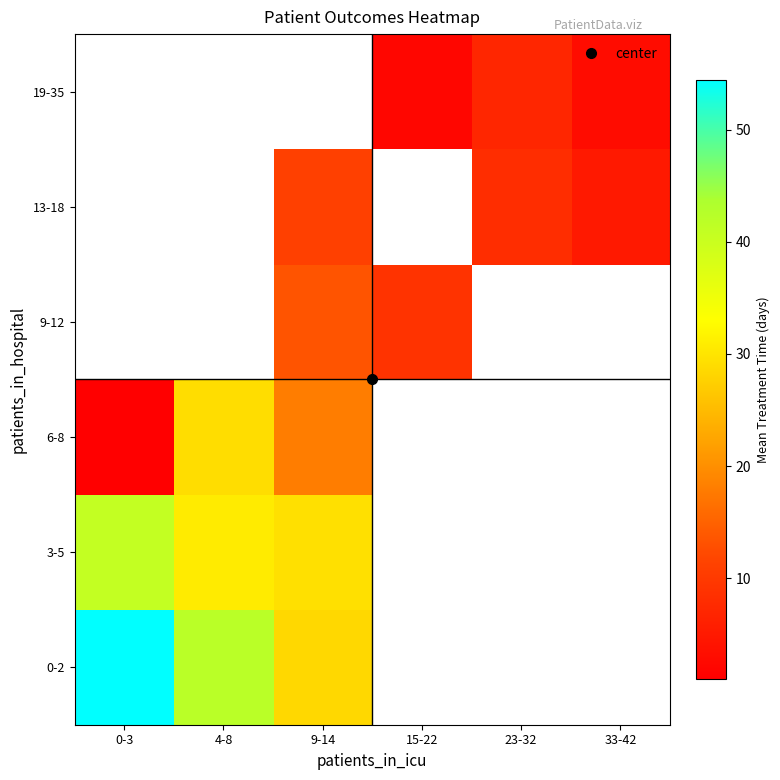

At which label is 0-2 closest to 41?

4-8